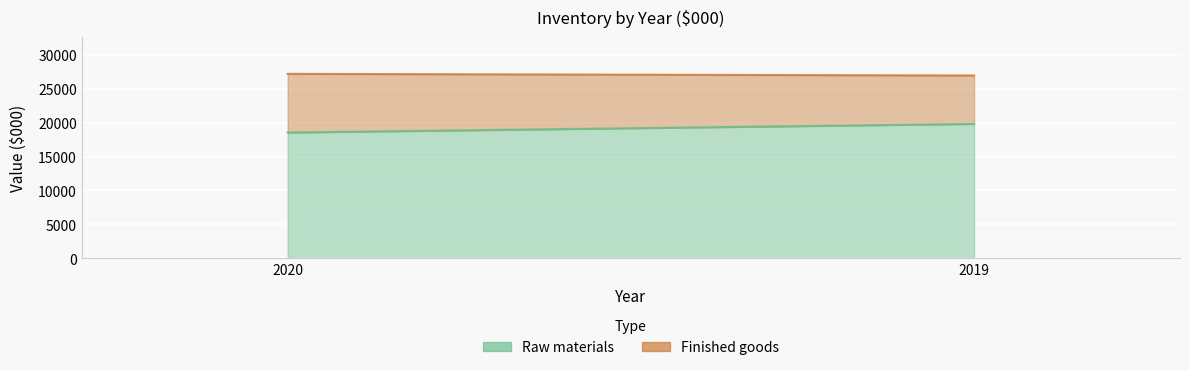

What is the smallest value displayed?

7137